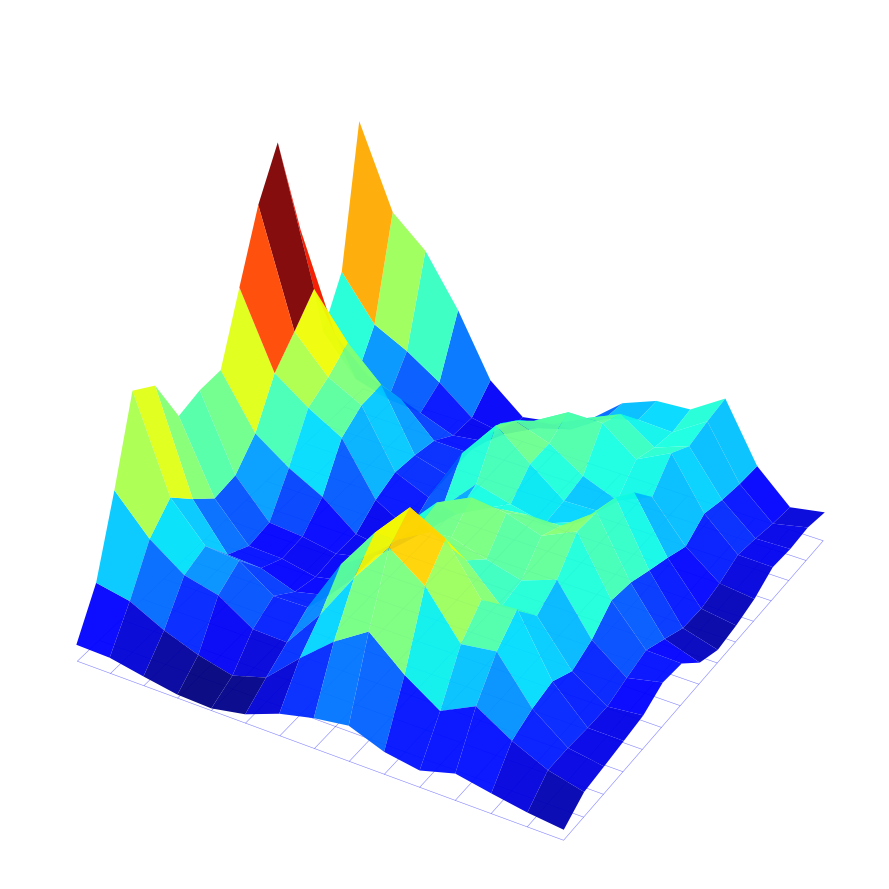

Between 1 and 8, which is larger?

1